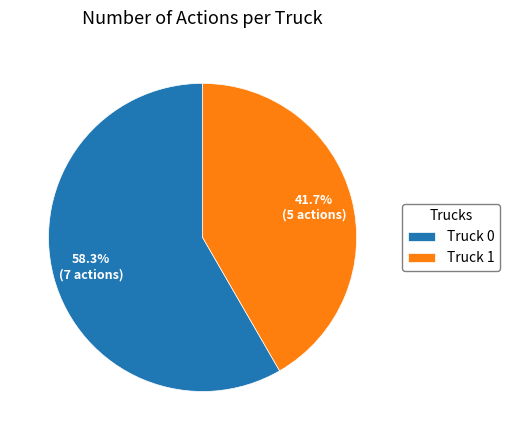

What is the majority slice?

Truck 0